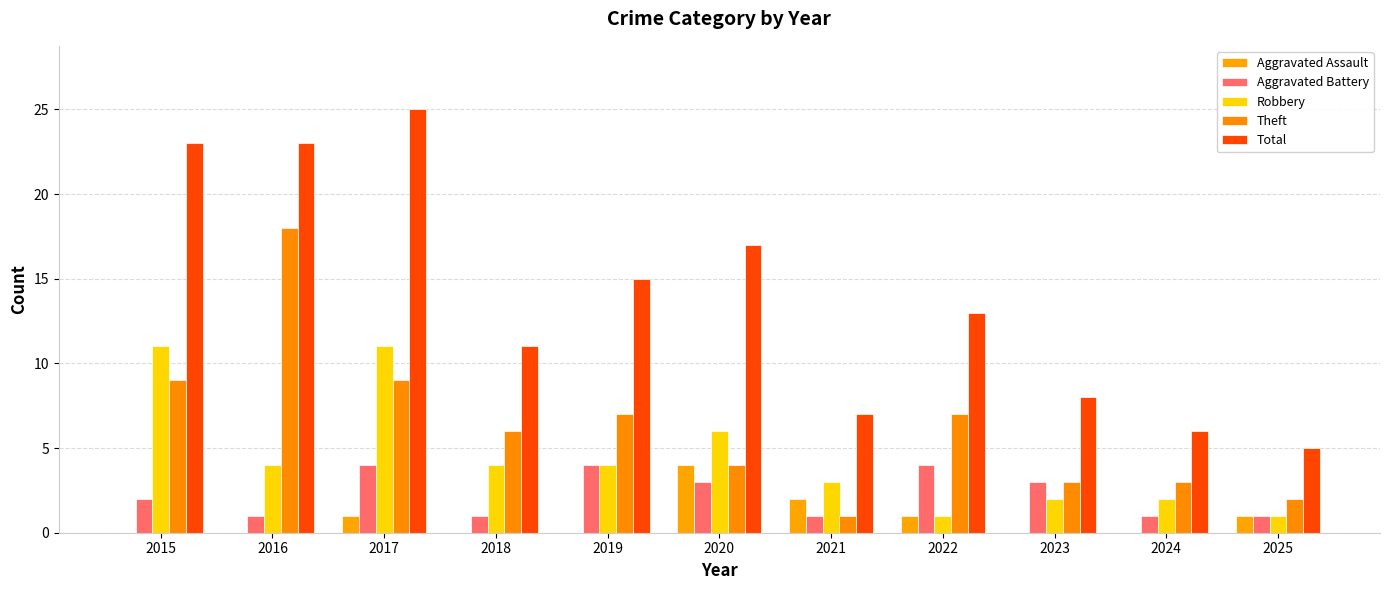

Which has a higher value, 2019 or 2015?

2019